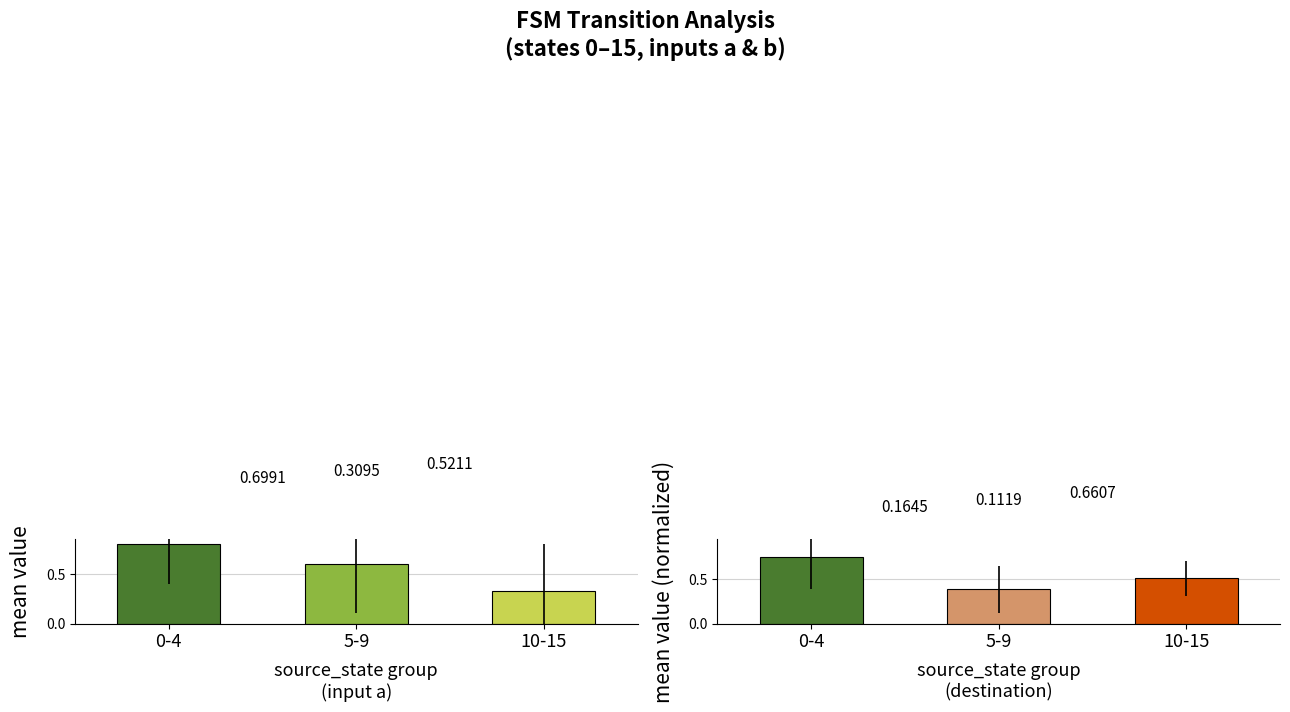

Which category has the highest value in the mean_output_a series?

0-4